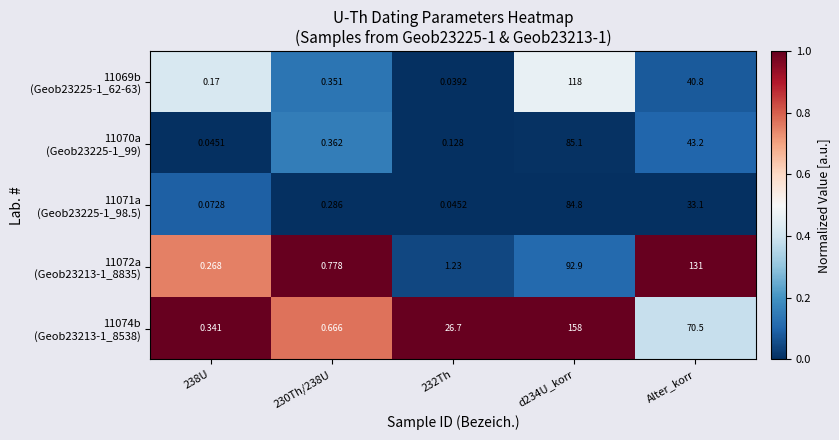

How many data points does each series have?

5